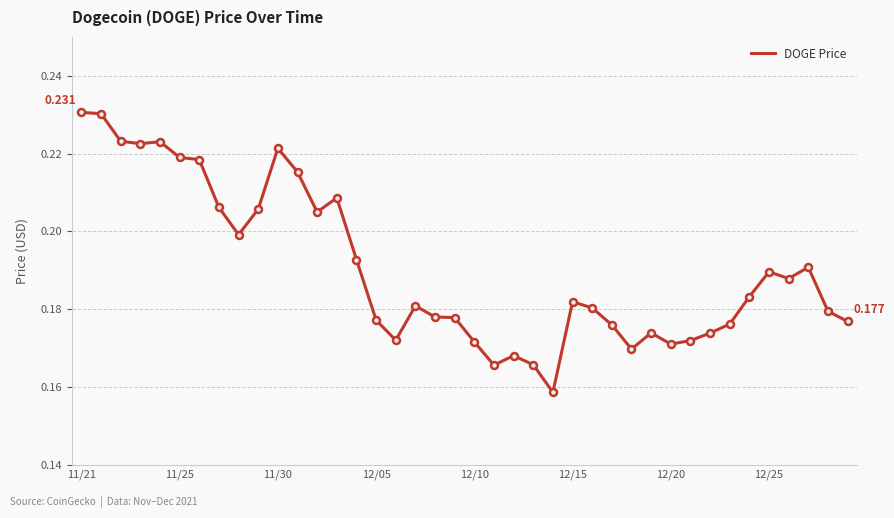

Does the chart display data point markers on the line(s)?

No